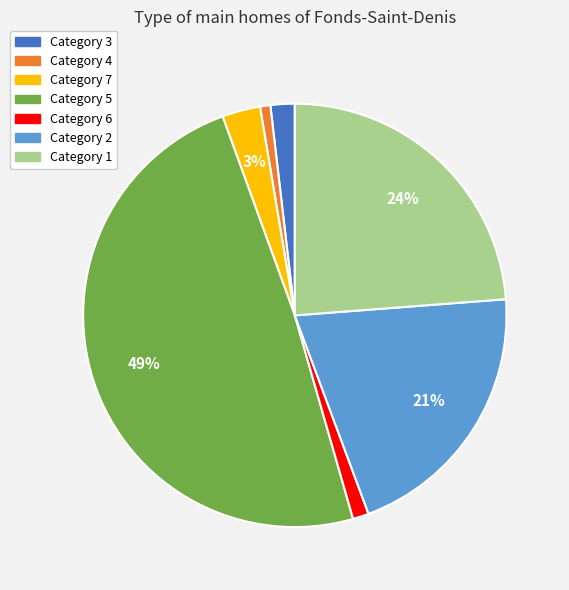

Is there any slice that represents more than half of the pie?

No